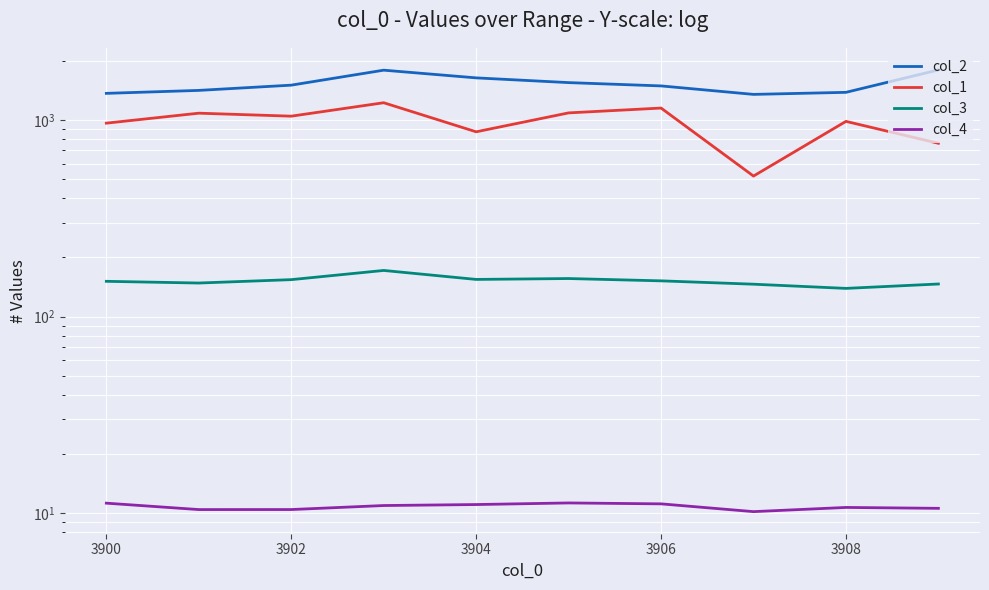

Is it true that col_1 equals 1947.3 at 3904?

False